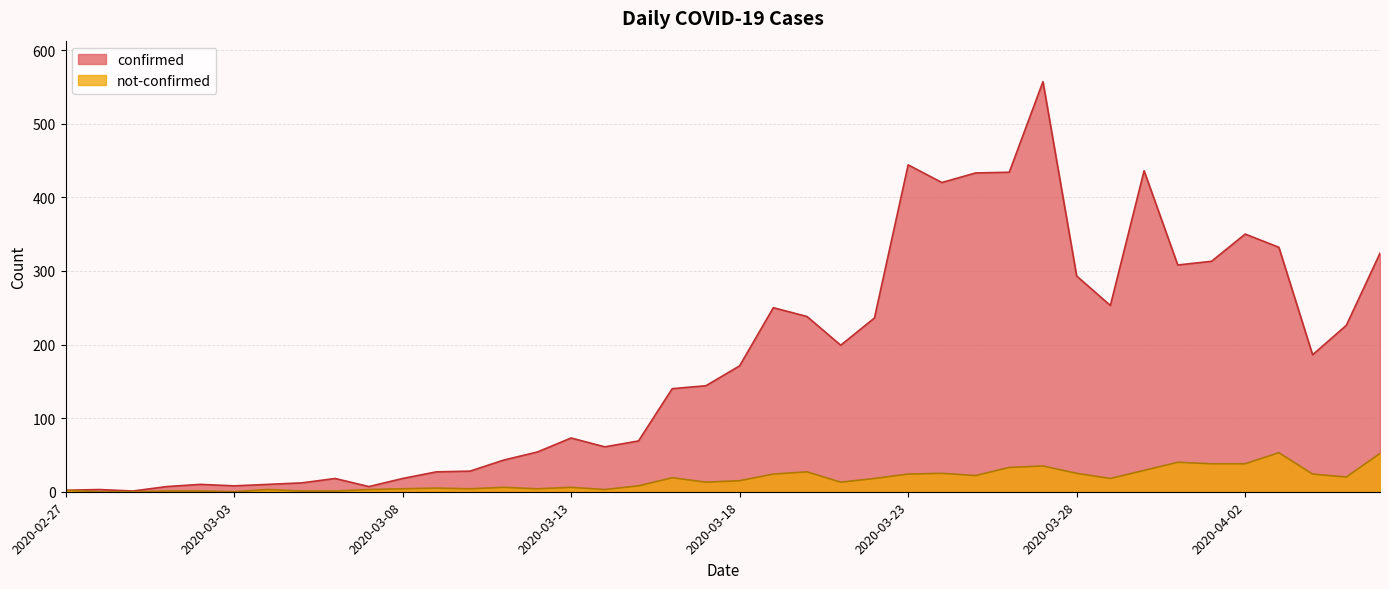

Is it true that not-confirmed equals 22 at 2020-03-25?

True